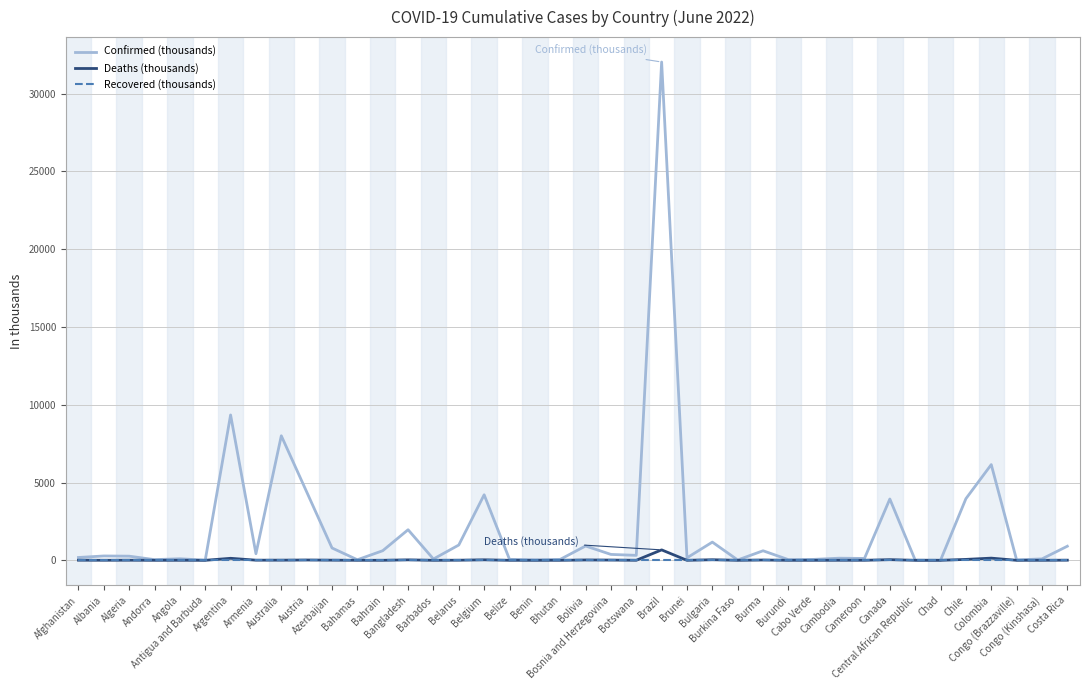

Which series has the largest range (max minus min)?

Confirmed (thousands)